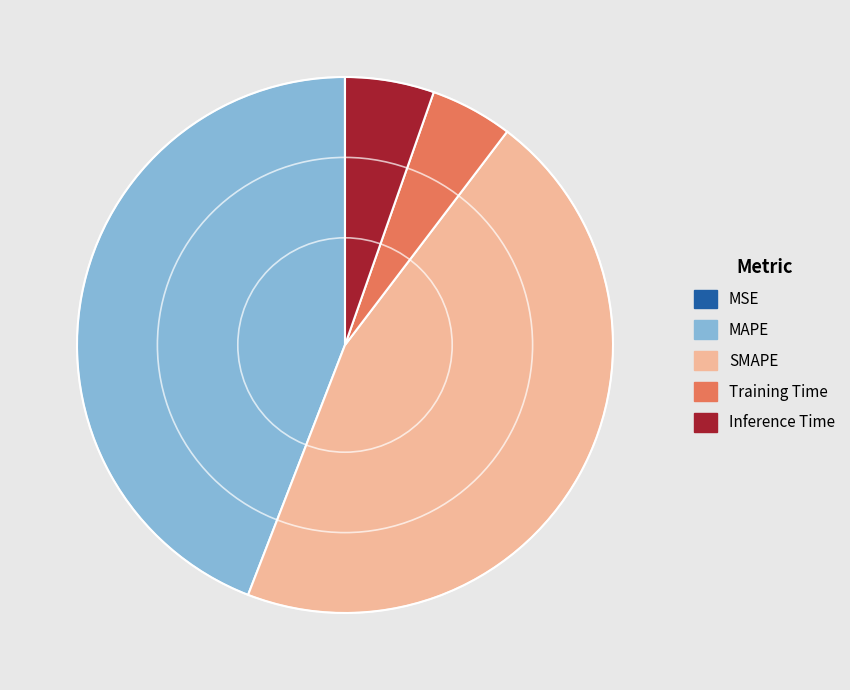

What is the largest slice in the pie chart?

SMAPE